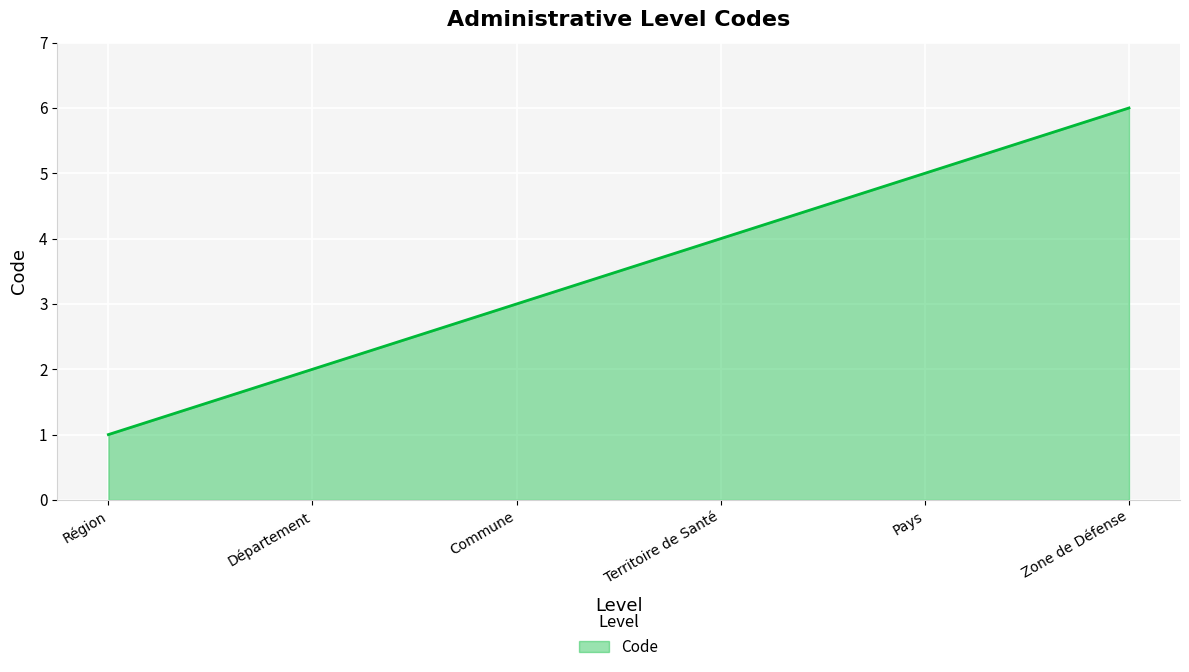

What value does the data have at Zone de Défense?

6